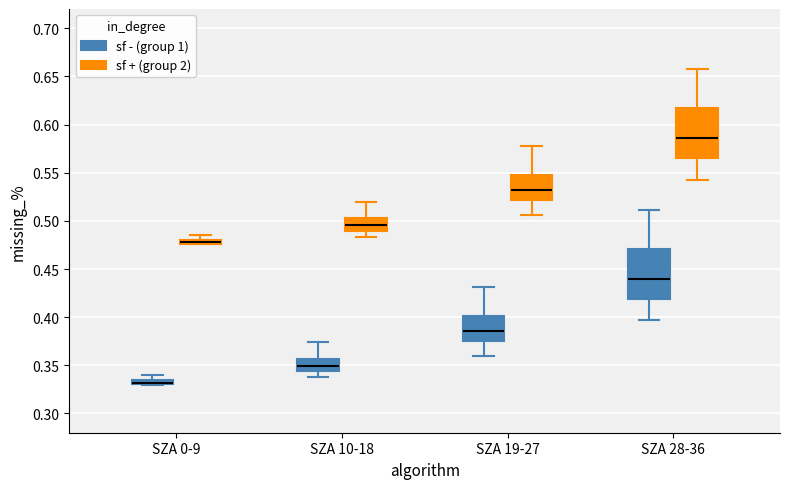

Where is the lower edge of the box for SZA 10-18 (sf - (group 1)) on the y-axis? The values are not printed on the chart, so give them approximately, as read against the axis.

0.345